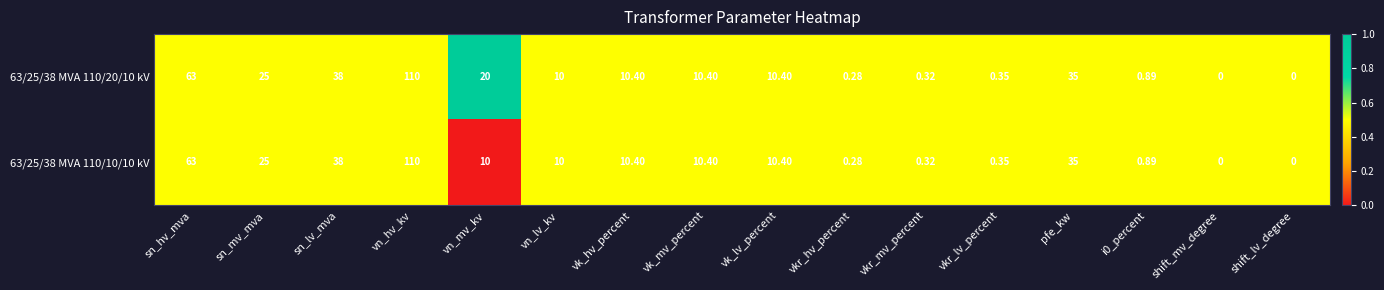

At which category is the sum across all series the highest?

vn_hv_kv